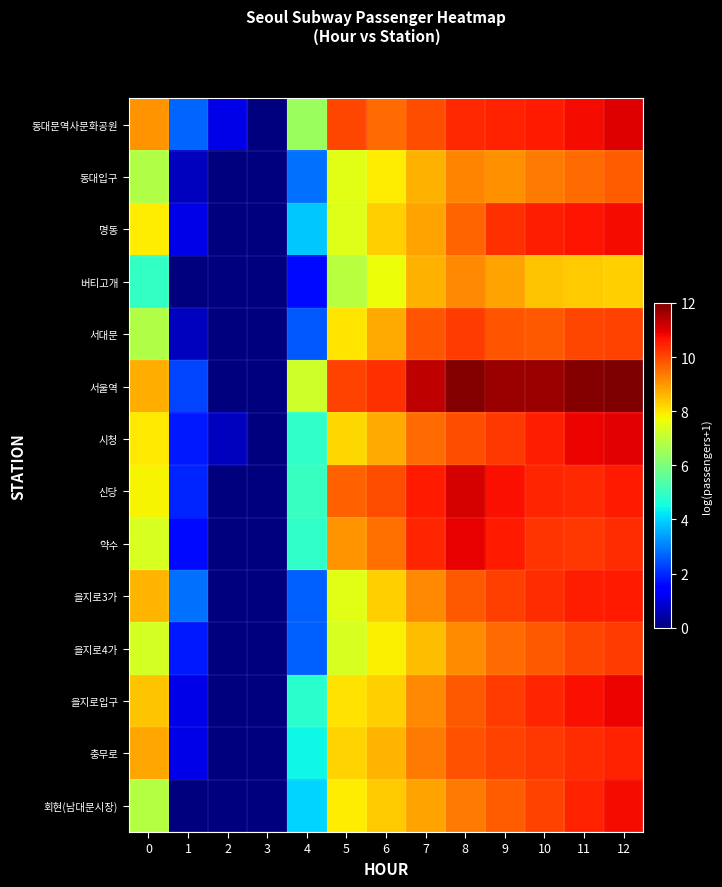

At which category is the sum across all series the highest?

12